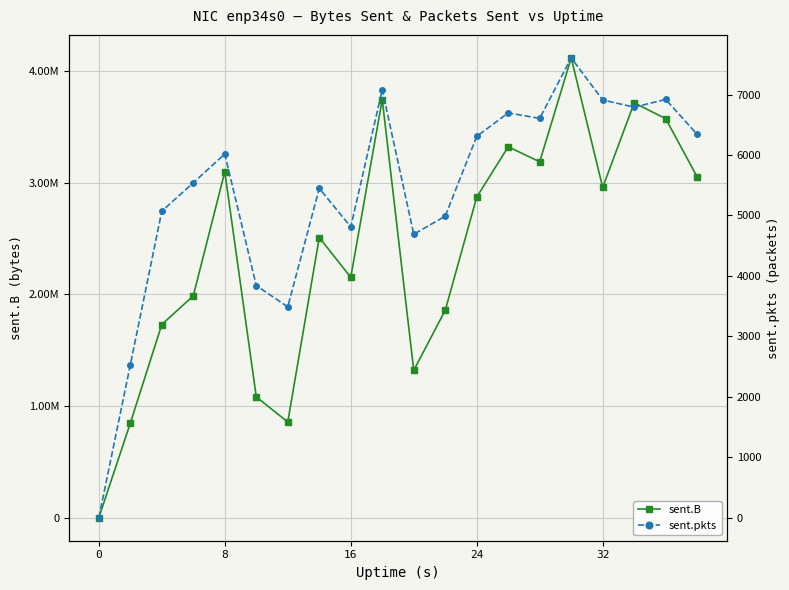

True or false: sent.B and sent.pkts intersect in this chart.

False